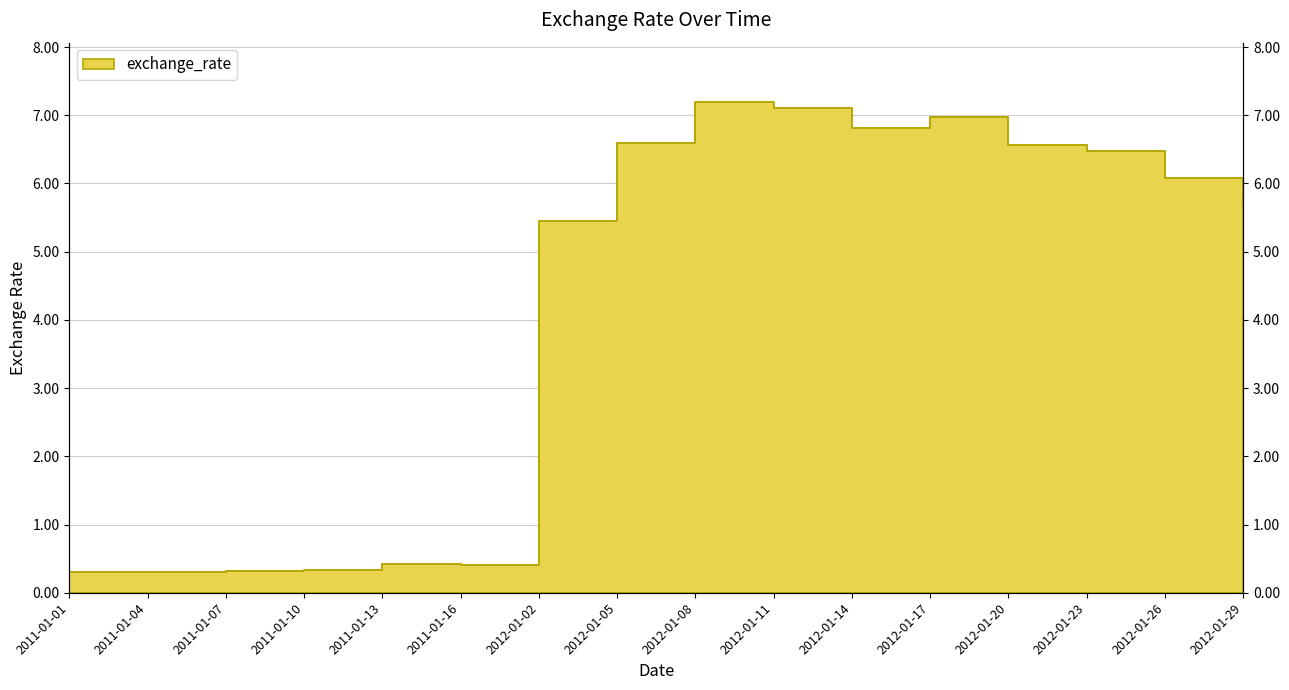

Is it true that the value at 2012-01-20 is 4.2?

False